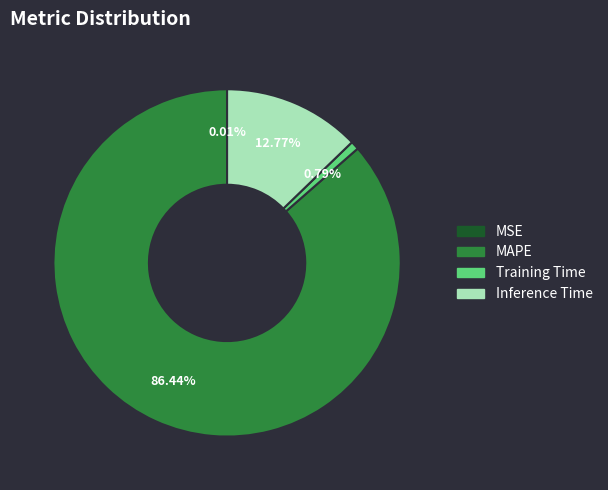

Is there any slice that represents more than half of the pie?

Yes